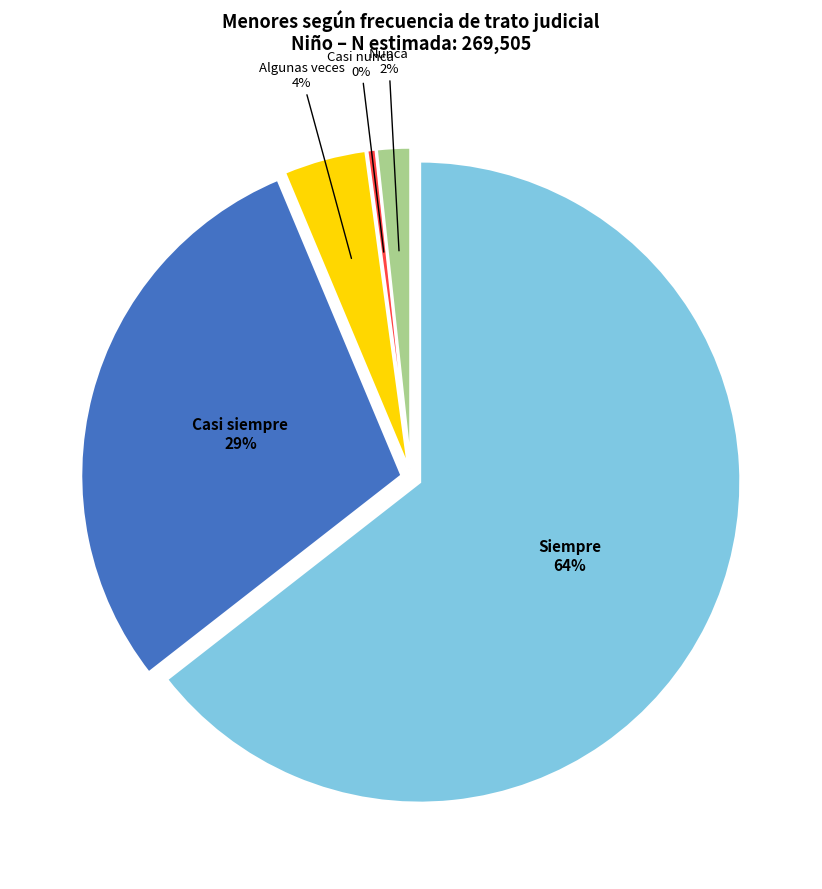

Is Siempre the majority of the pie?

Yes